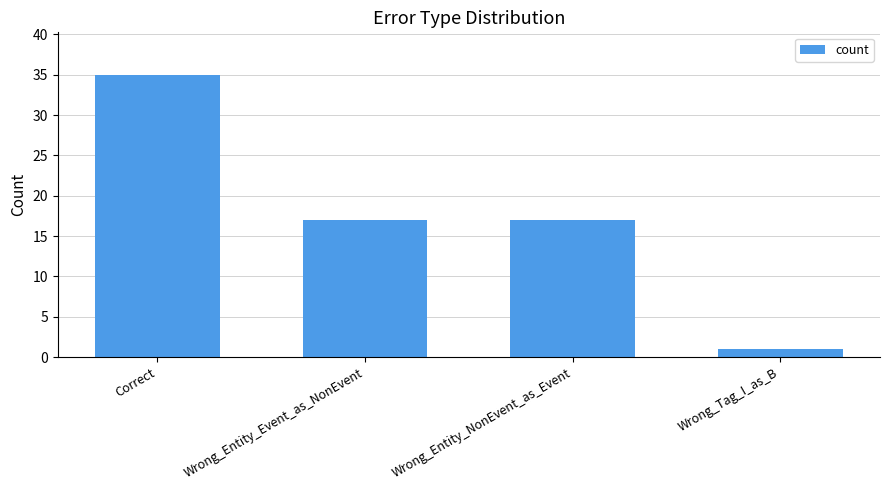

What is the maximum value shown in the chart?

35